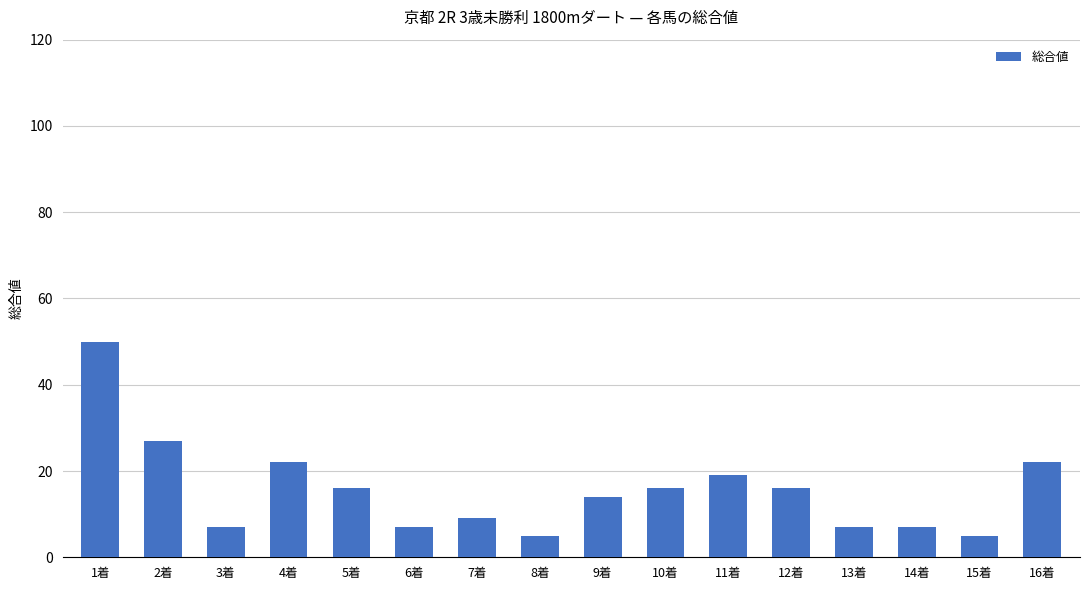

At which category does the chart reach its peak across all series?

1着